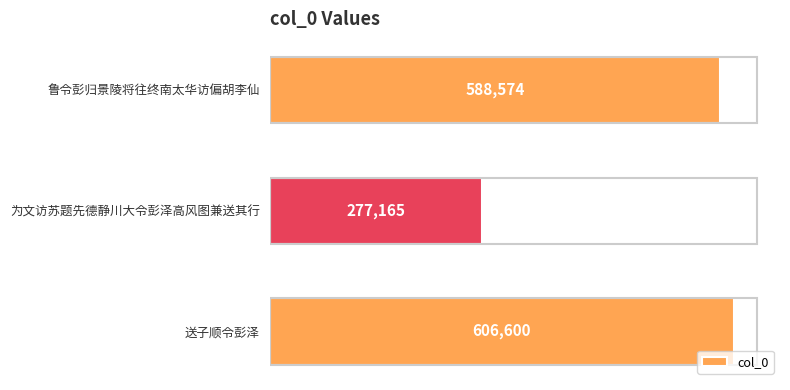

Rank the categories by value from highest to lowest.

送子顺令彭泽, 鲁令彭归景陵将往终南太华访偏胡李仙, 为文访苏题先德静川大令彭泽高风图兼送其行